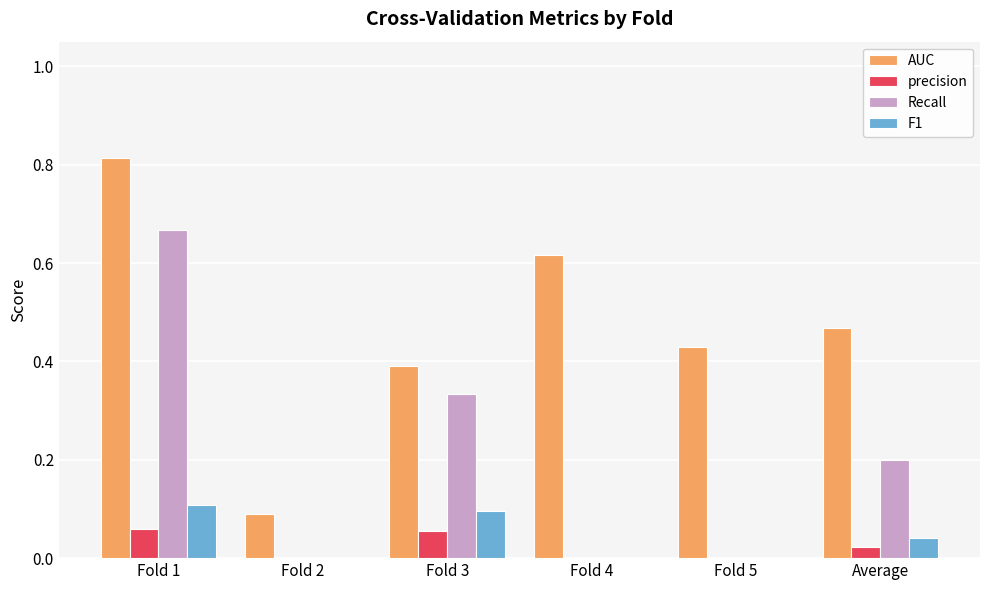

What is the sum of all AUC values?

2.8